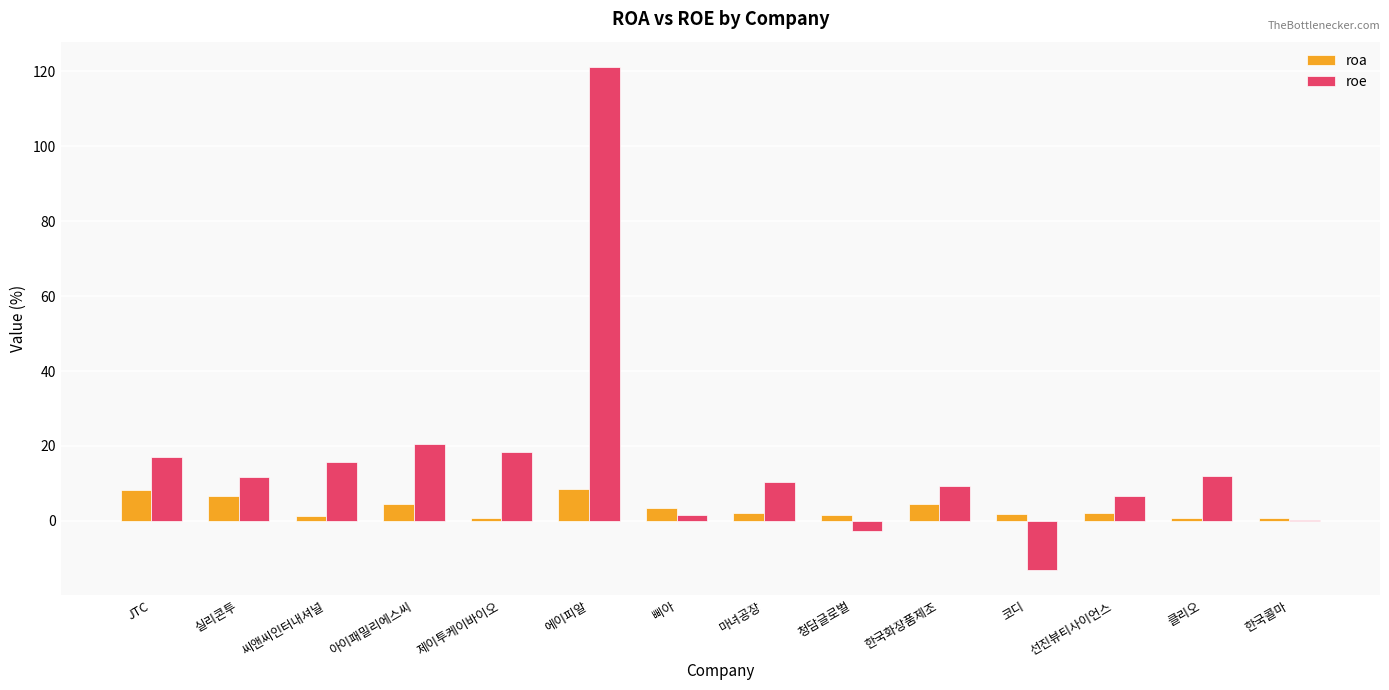

Which series has the largest total across all categories?

roe